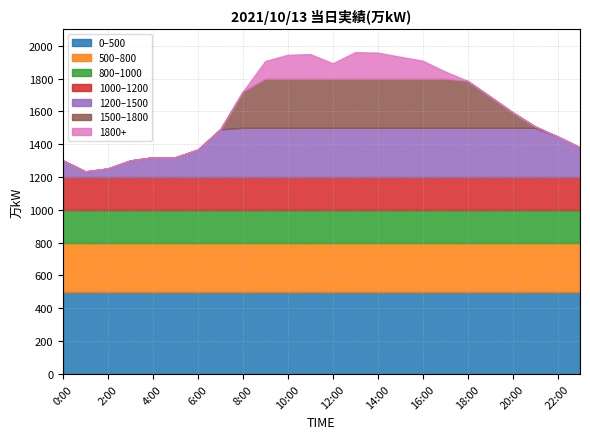

At which category does the chart reach its peak across all series?

13:00